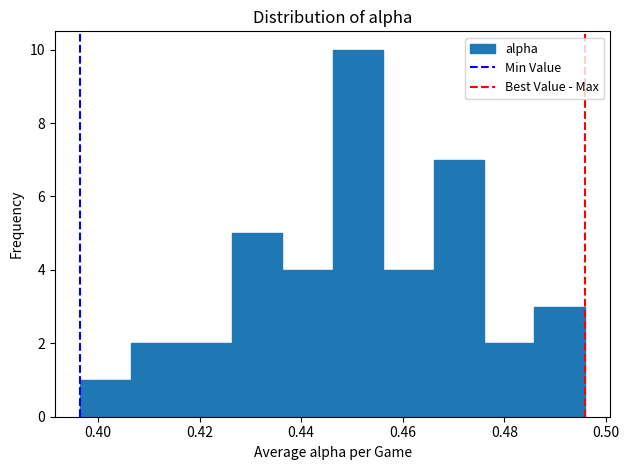

Which range on the x-axis has the tallest bar?

0.446 to 0.456